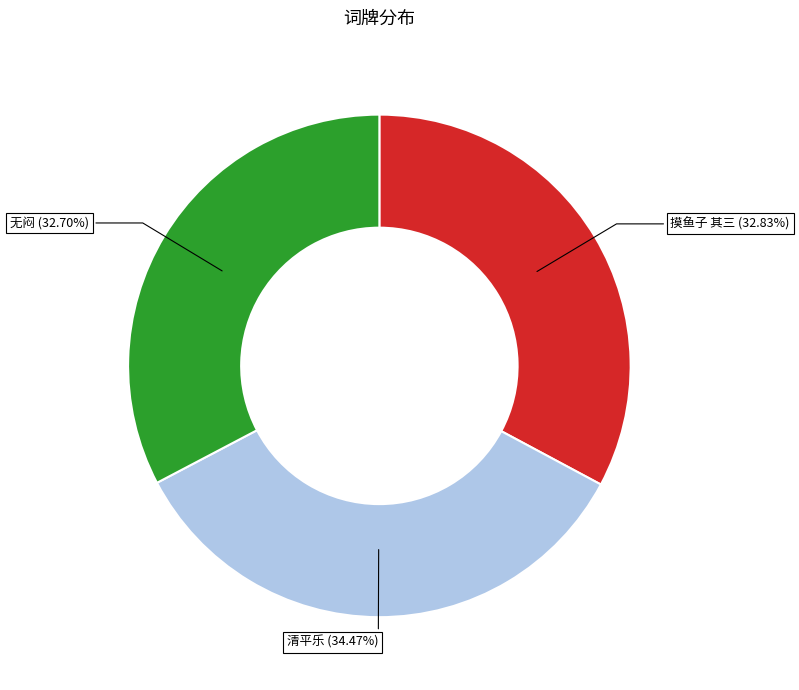

Between 摸鱼子 其三 and 清平乐, which is larger?

清平乐